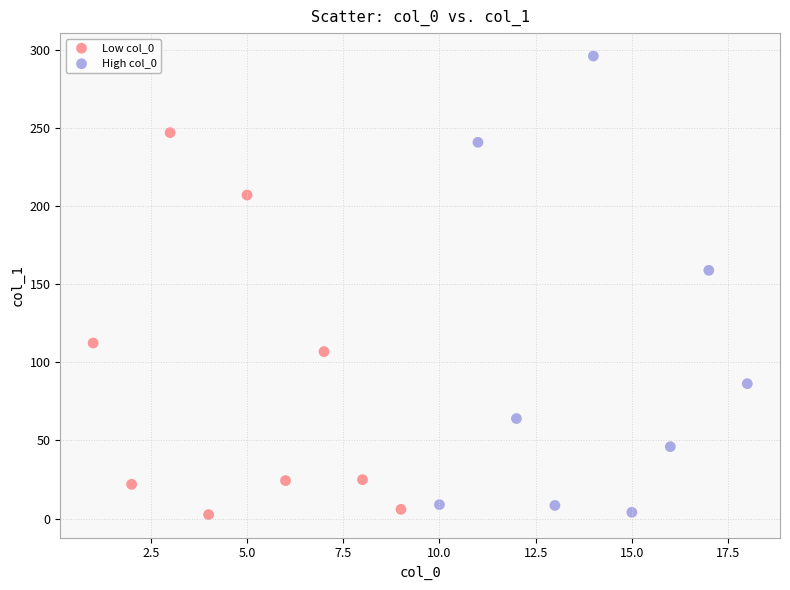

Which series contains the highest Y value?

High col_0